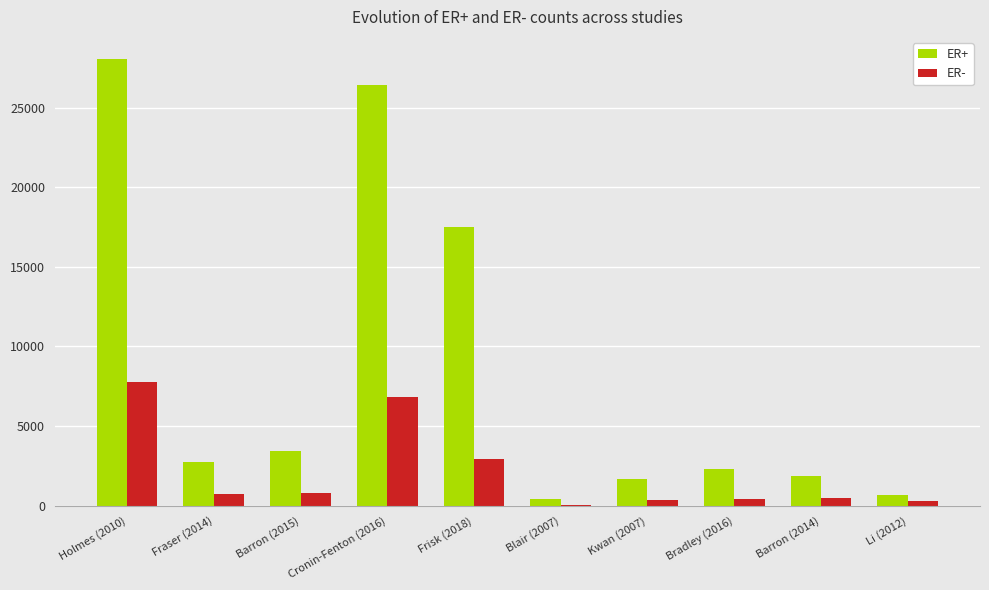

Which series changed the most between Barron (2015) and Cronin-Fenton (2016)?

ER+